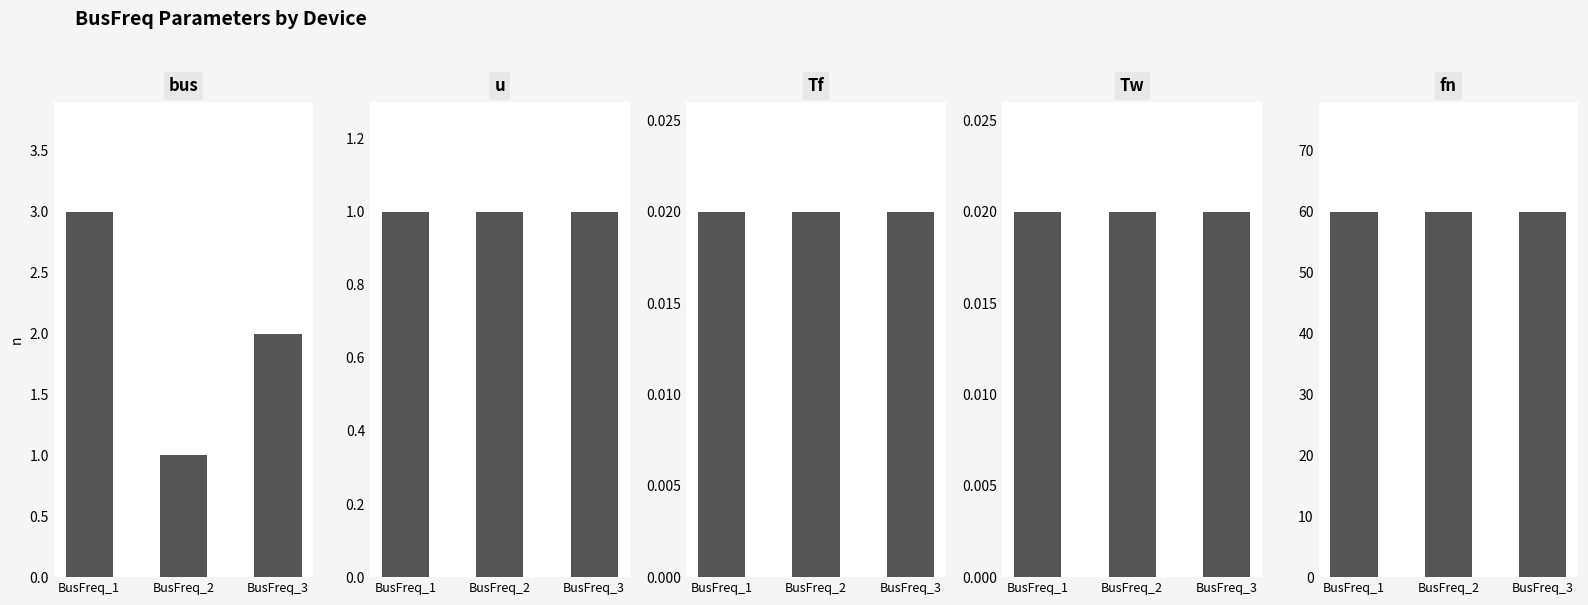

Reading right to left, list all the values displayed in this chart.

bus: 2.0	1.0	3.0
u: 1.0	1.0	1.0
Tf: 0.0	0.0	0.0
Tw: 0.0	0.0	0.0
fn: 60.0	60.0	60.0